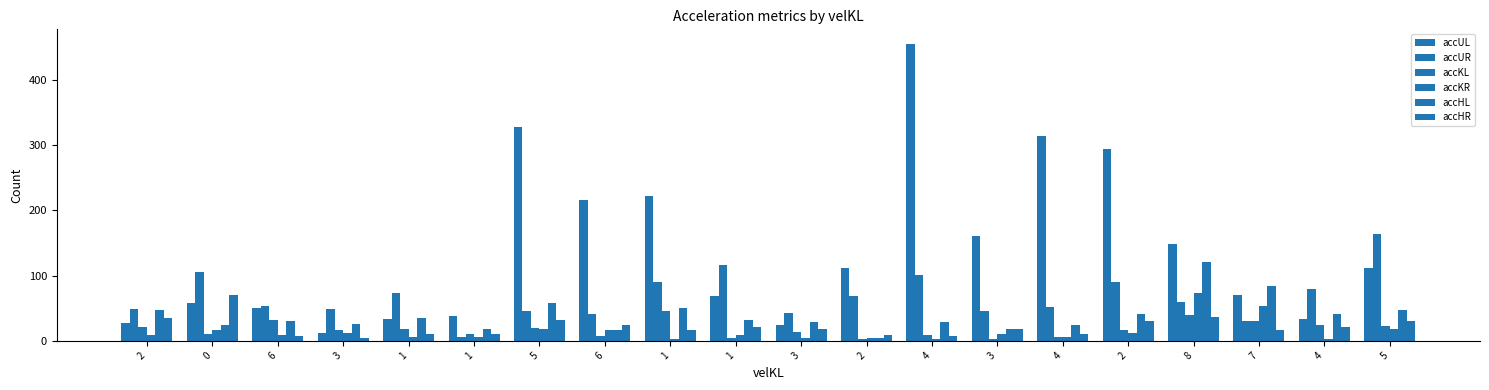

How many groups of bars are there?

20